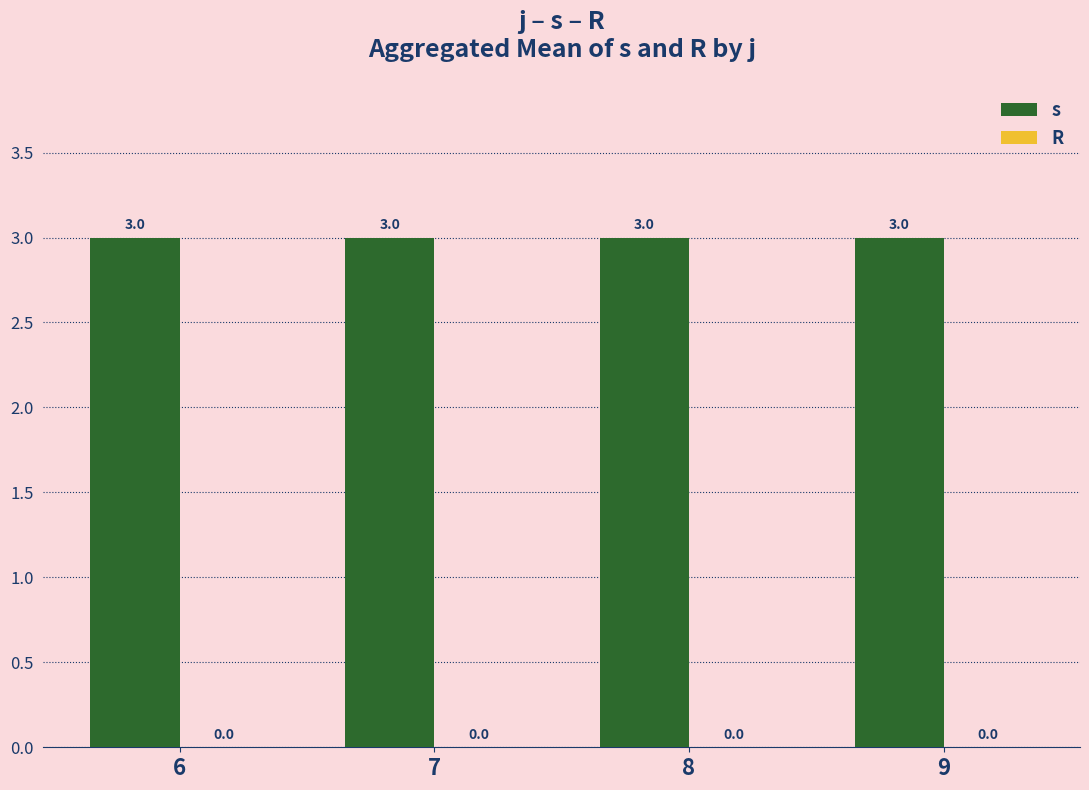

Rank the series by their average value, from lowest to highest.

R, s